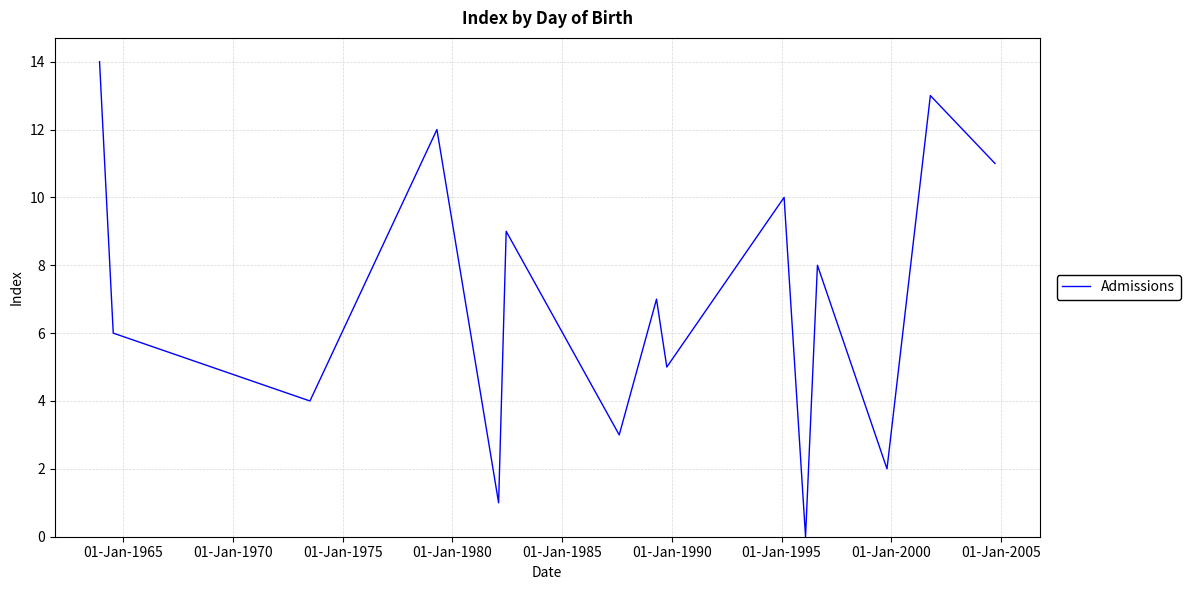

What is the difference between the maximum and minimum values?

14